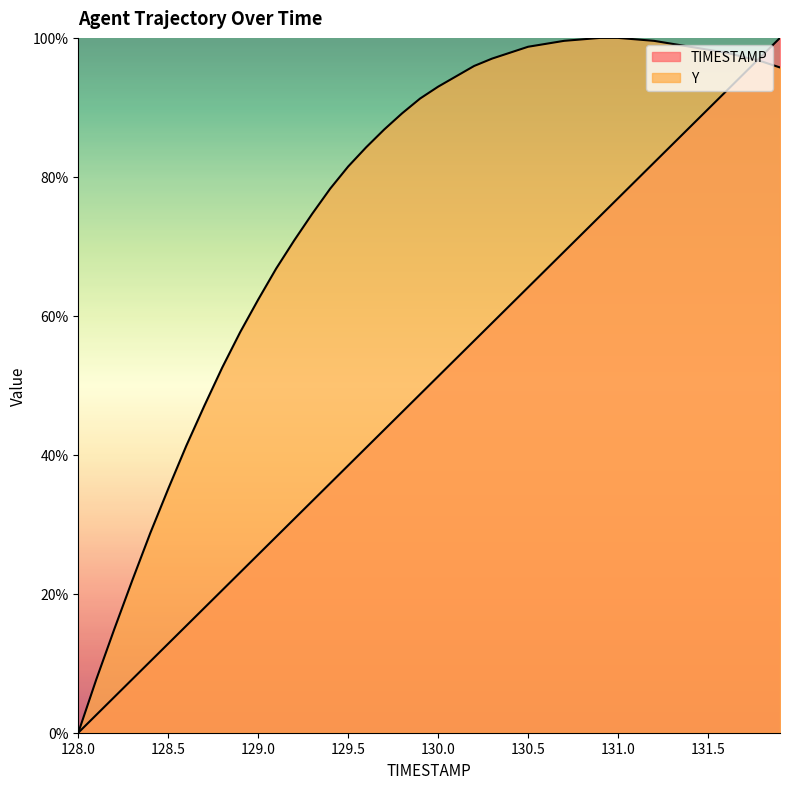

Is it true that TIMESTAMP equals 0.4 at 129.5?

True